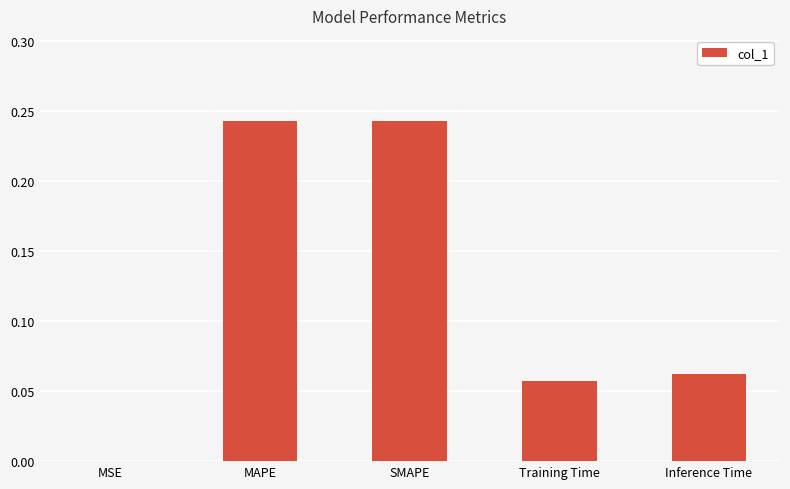

The value at SMAPE is 0.4. True or false?

False